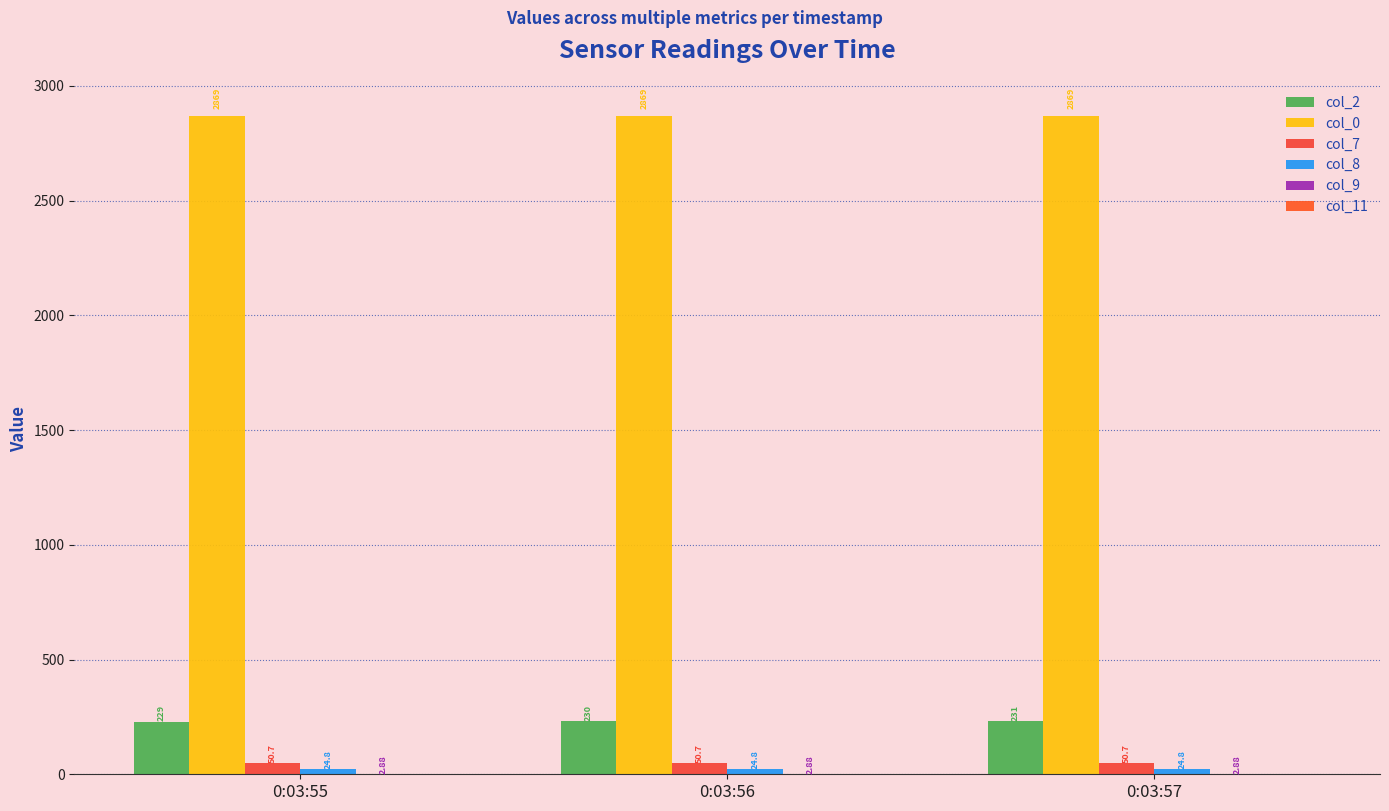

How many data points does each series have?

3